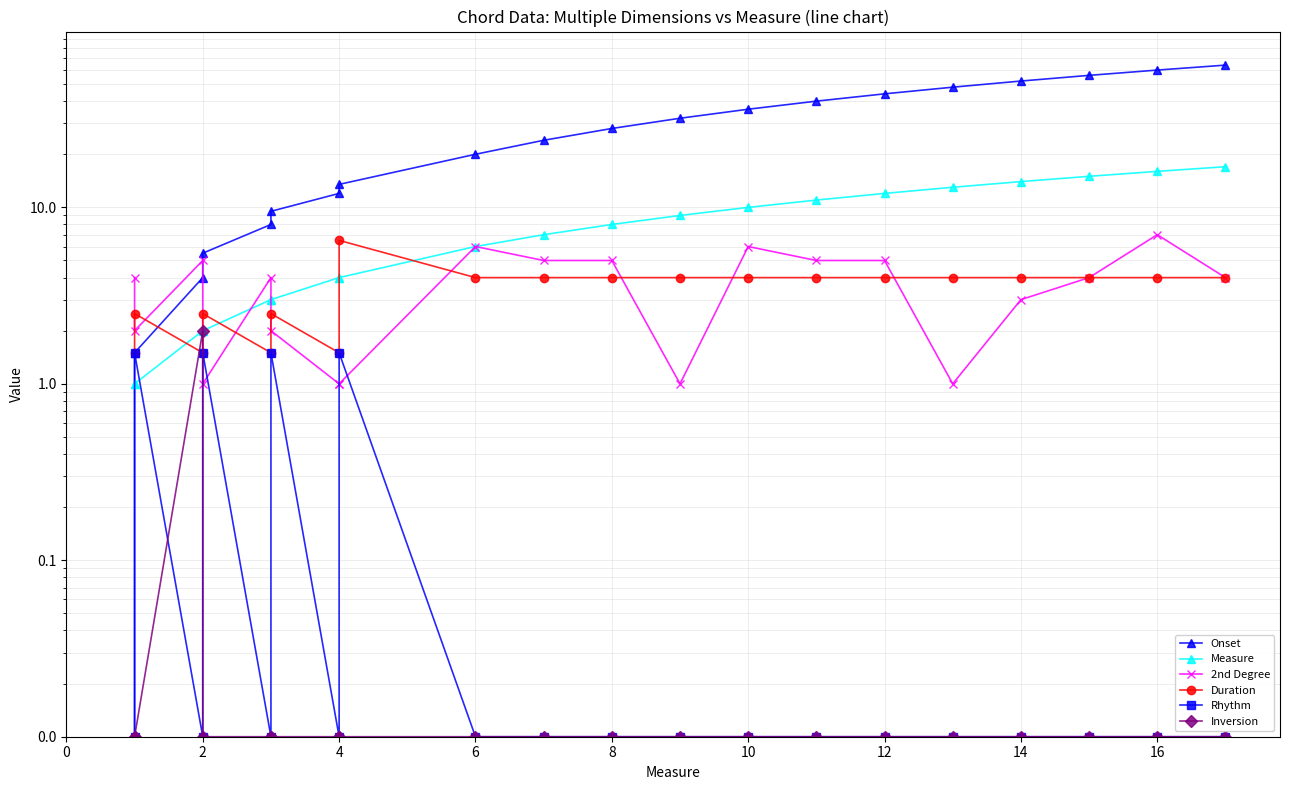

Where is the first local minimum for 2nd Degree?

2